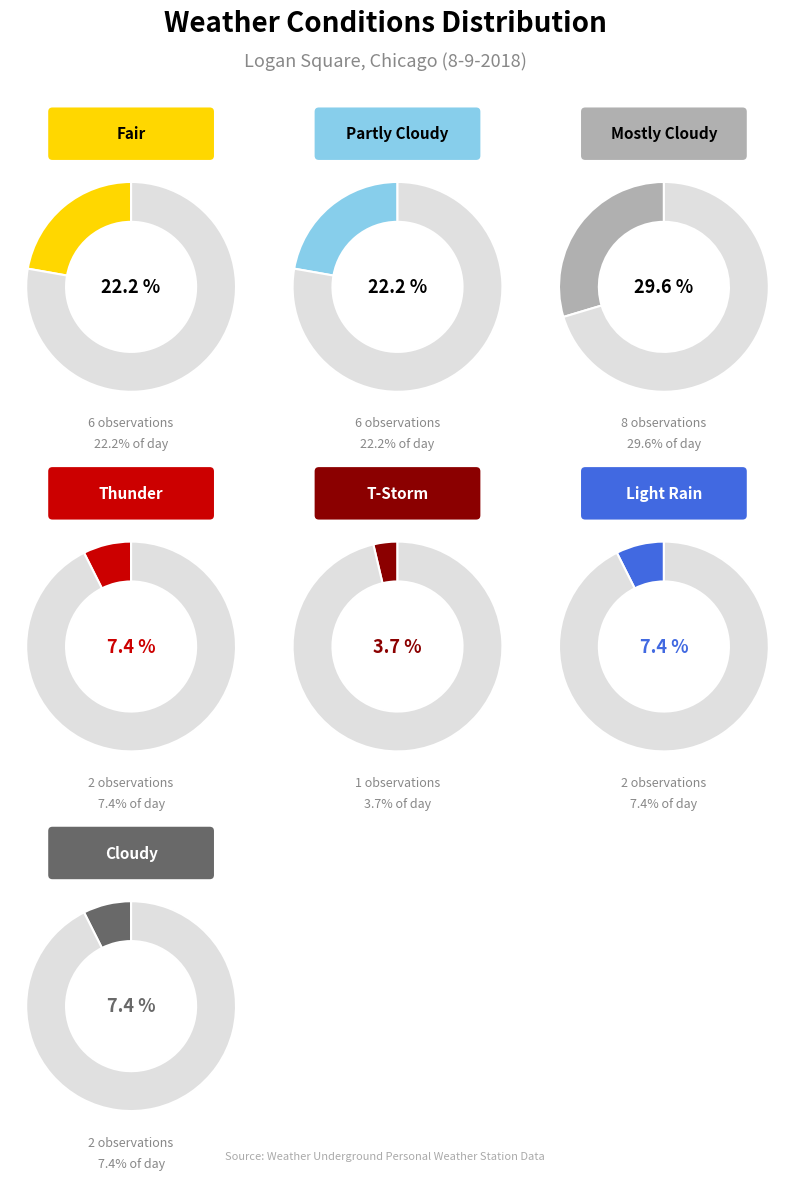

Is there a majority slice in this chart?

No